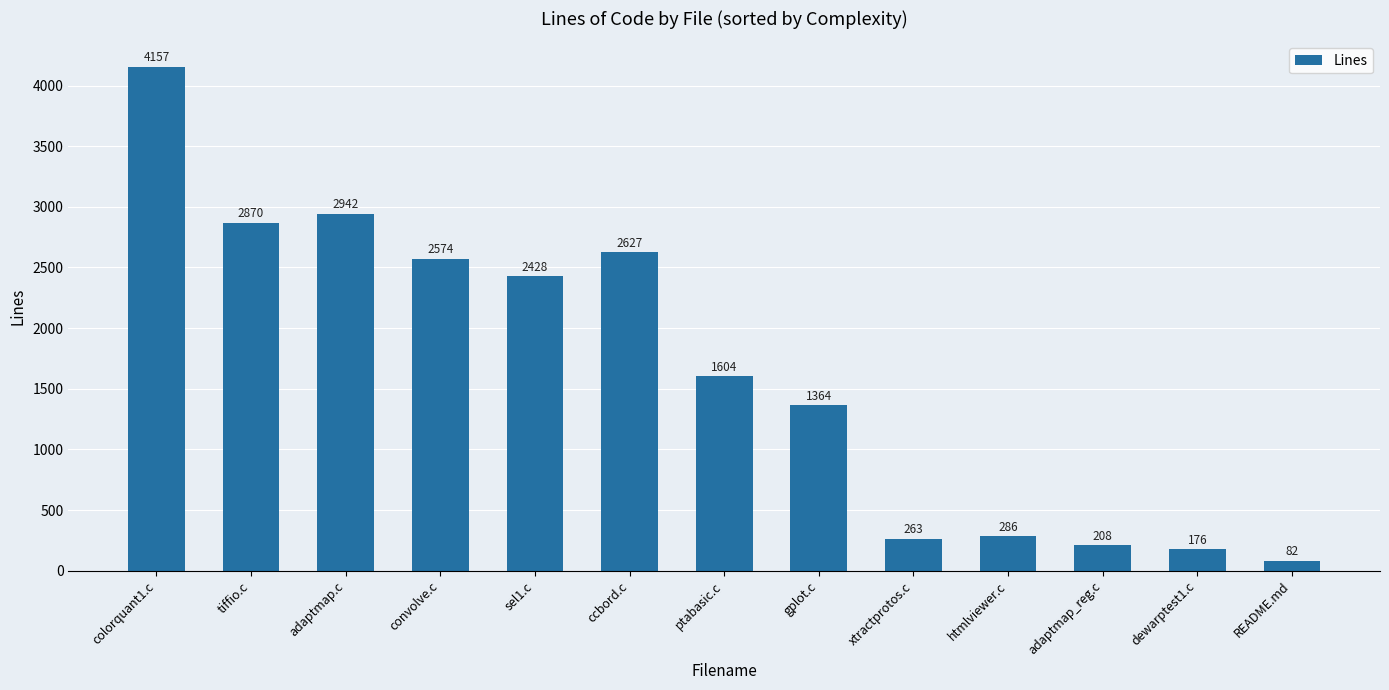

Between sel1.c and colorquant1.c, which is larger?

colorquant1.c